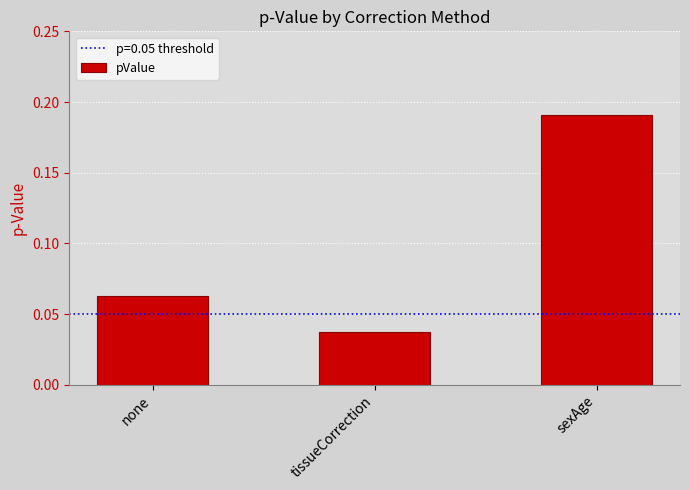

At which category does the chart reach its peak across all series?

sexAge